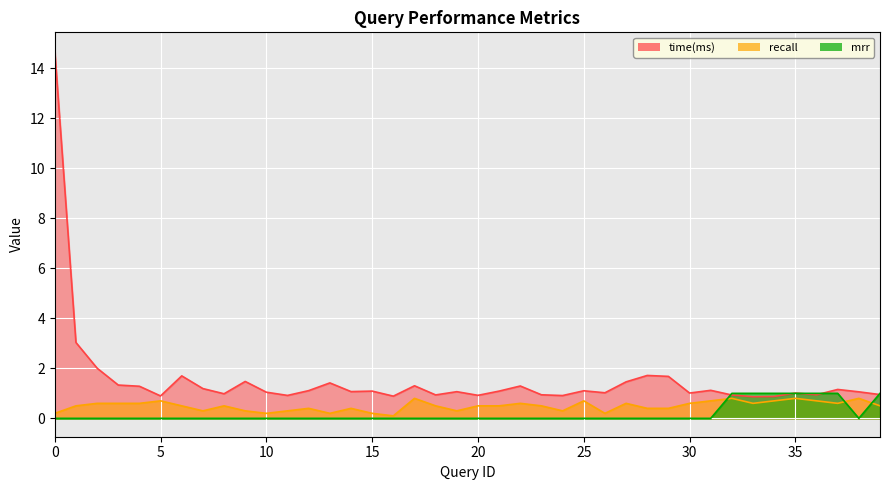

What is the sum of all time(ms) values?

61.5